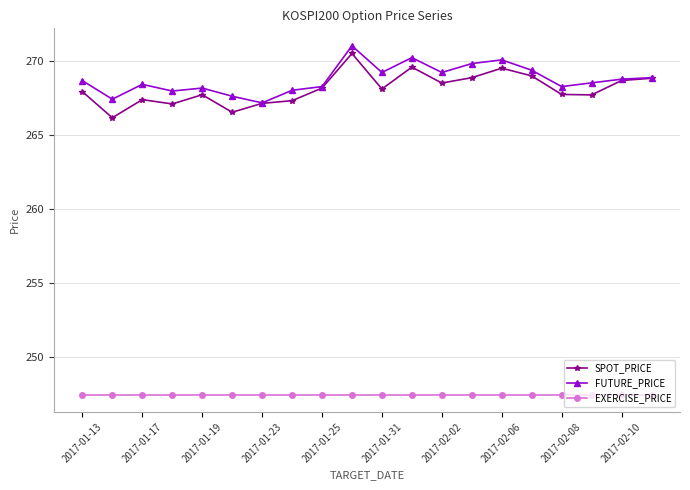

What is the smallest value displayed?

247.5